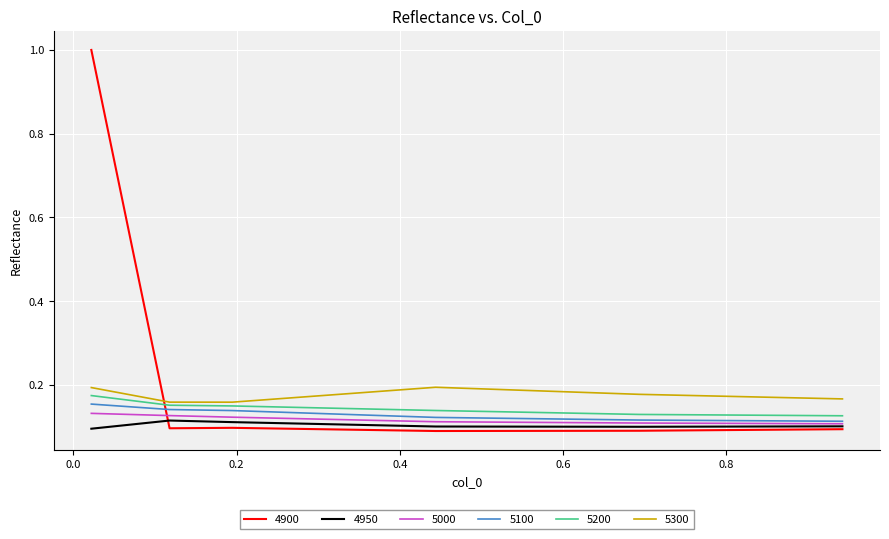

After their last crossing, which series has the higher values: 5300 or 4900?

5300